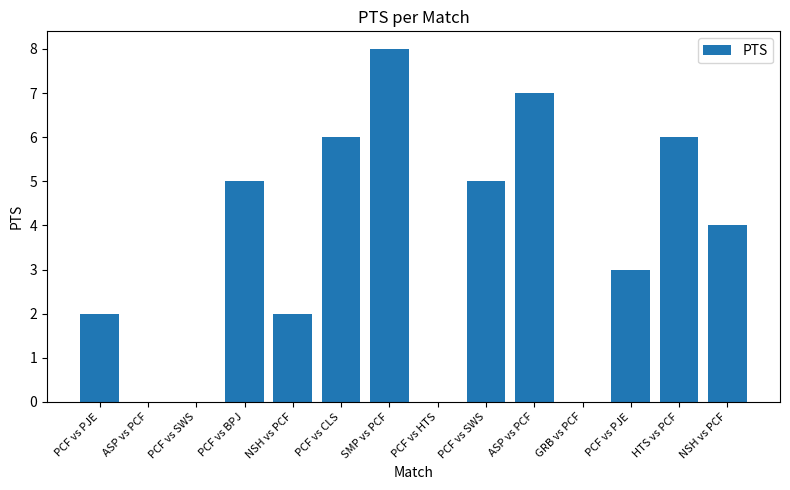

How many categories are shown in the chart?

14